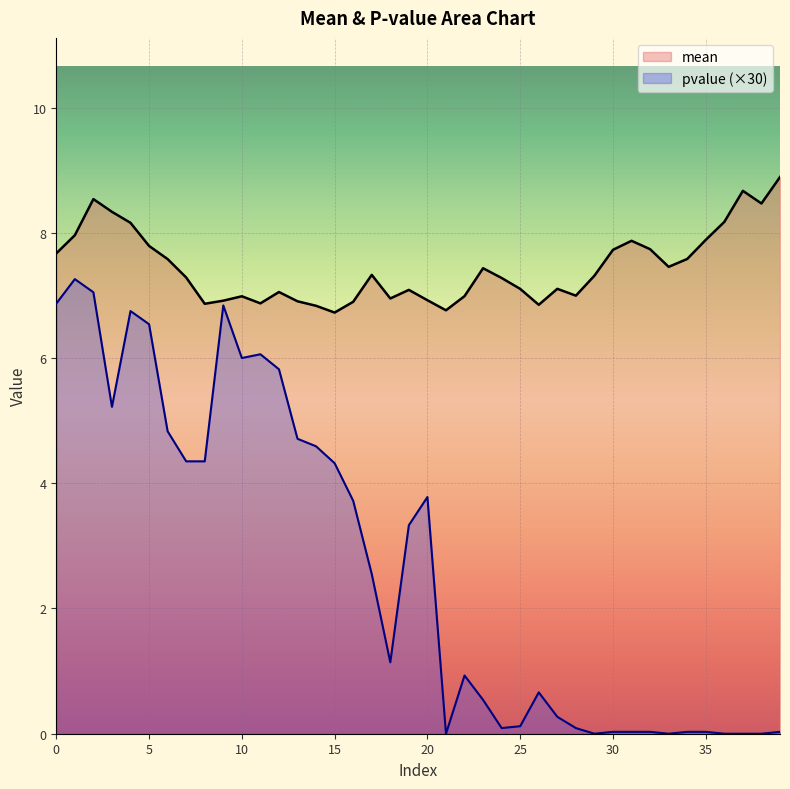

How many lines are shown in the chart?

2